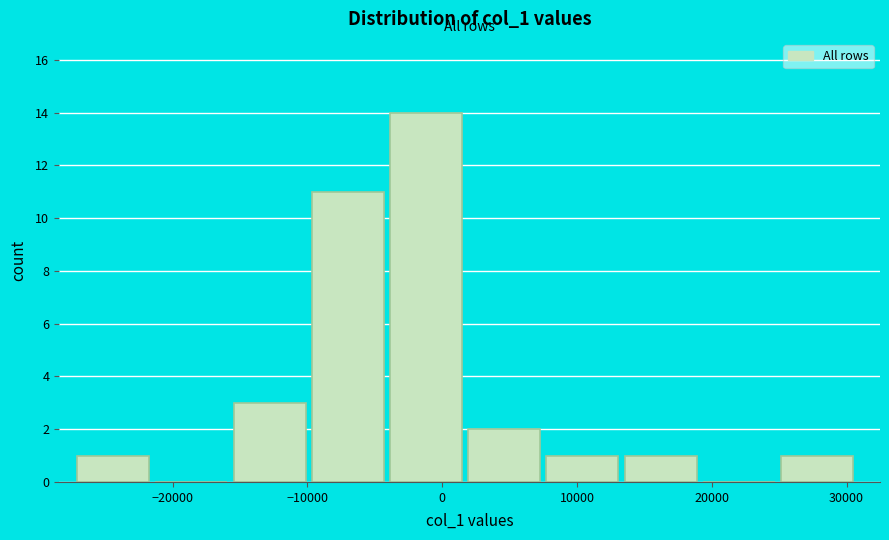

Reading left to right, list every bar in this chart as the range it spans on the x-axis followed by its height. Neither the bar edges nor the heights are printed on the chart, so give them approximately, as read against the axes.

-27000 to -21000: 1
-21000 to -15000: 0
-15000 to -10000: 3
-10000 to -4000: 11
-4000 to 2000: 14
2000 to 8000: 2
8000 to 14000: 1
14000 to 19000: 1
19000 to 25000: 0
25000 to 31000: 1